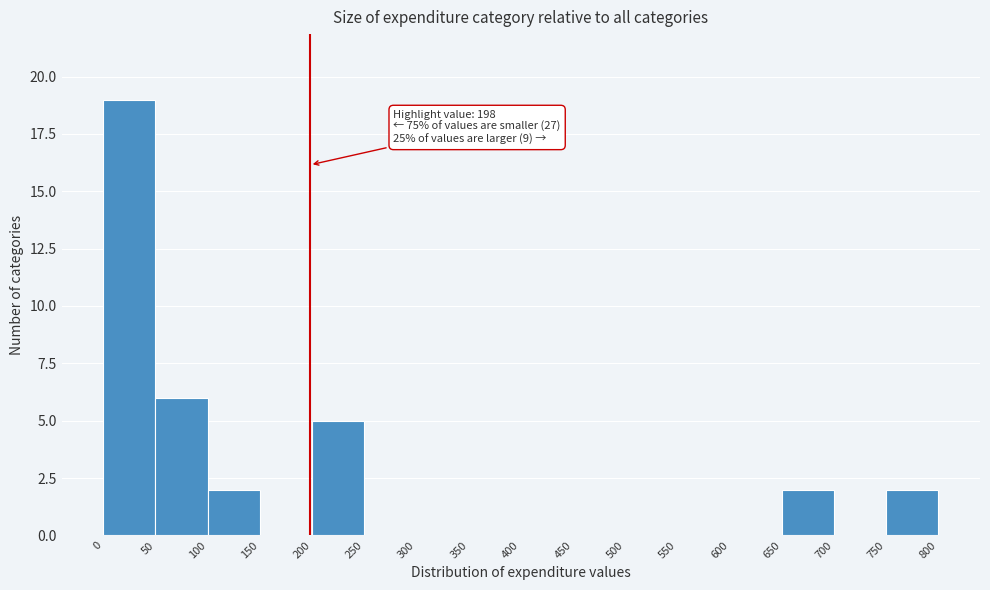

Over which range of the x-axis is the bar tallest?

0 to 50